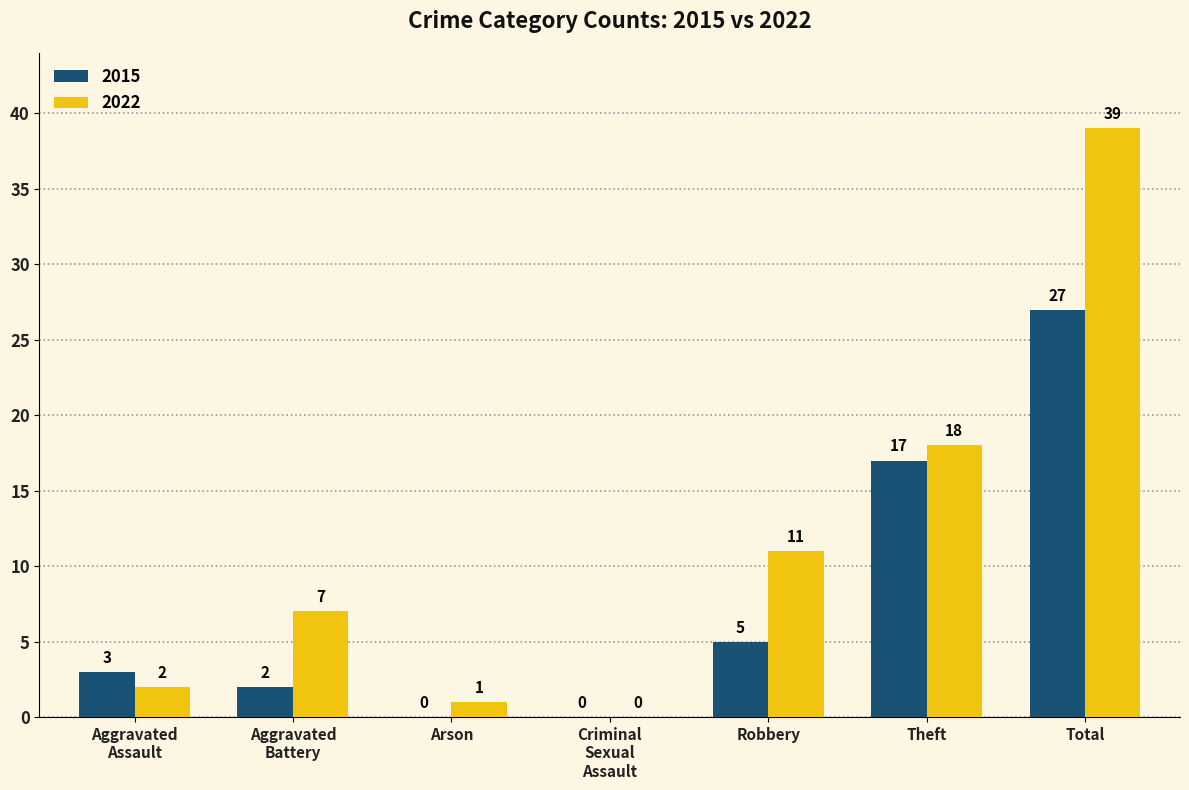

What is the total value across all series at Theft?

35